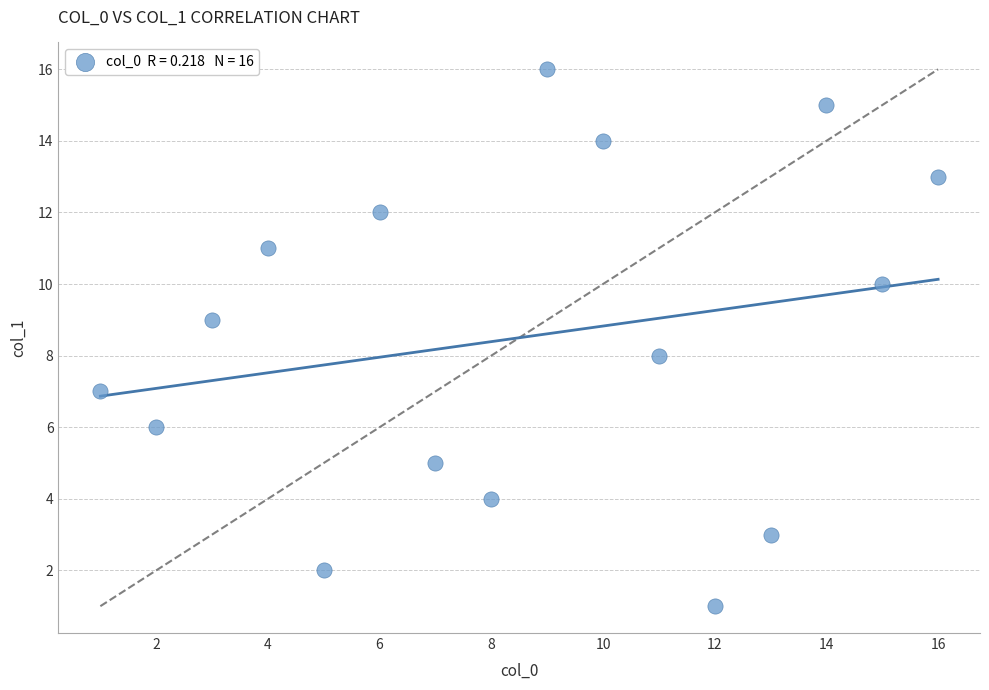

What is the range of X values (max minus min)?

15